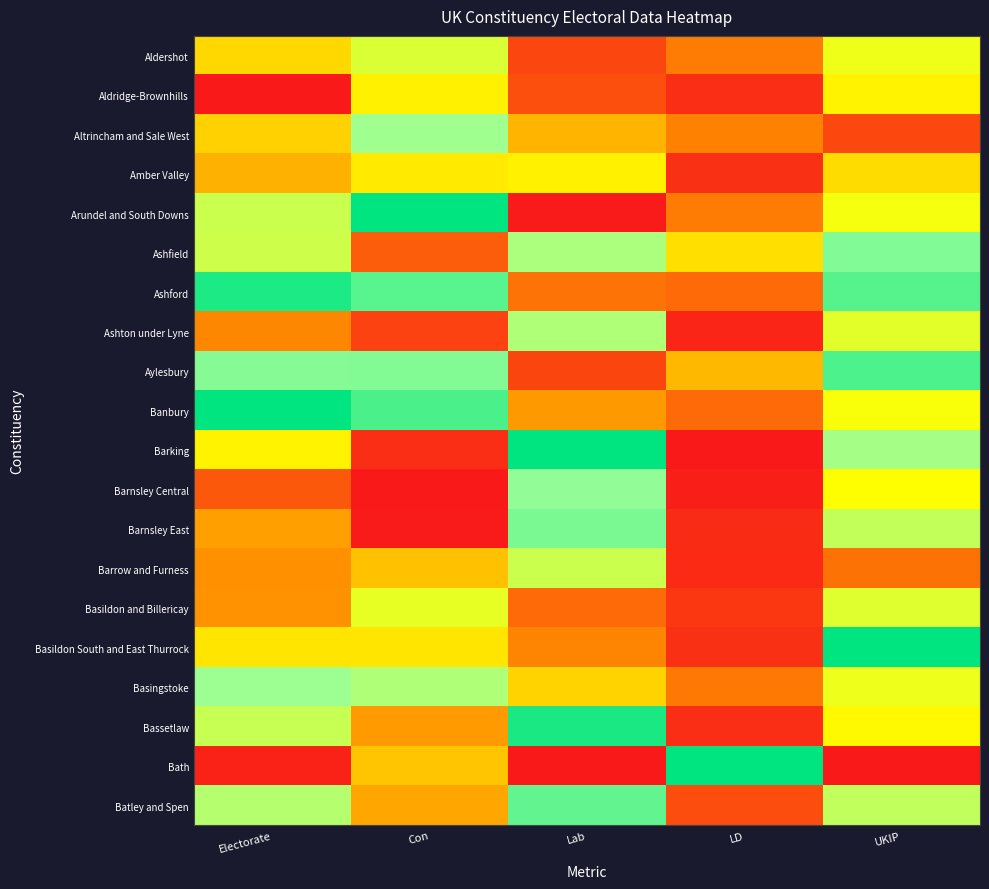

At which category is the sum across all series the highest?

UKIP